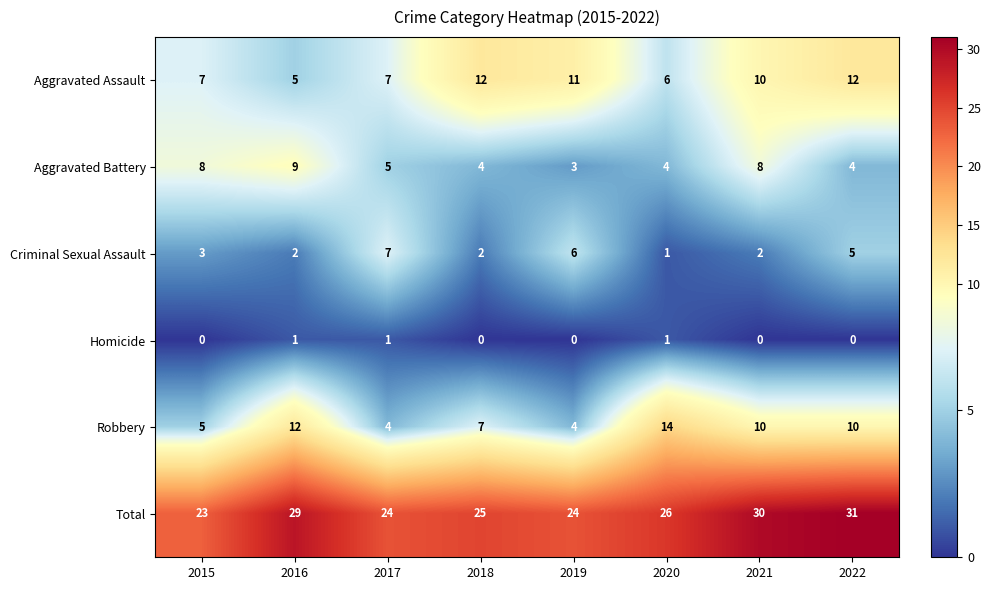

At how many categories does at least one series exceed 15?

8